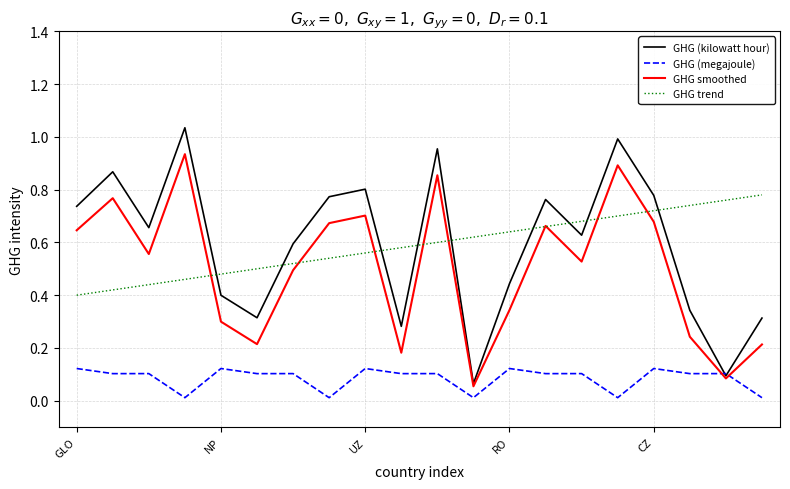

Which series has the largest range (max minus min)?

GHG (kilowatt hour)